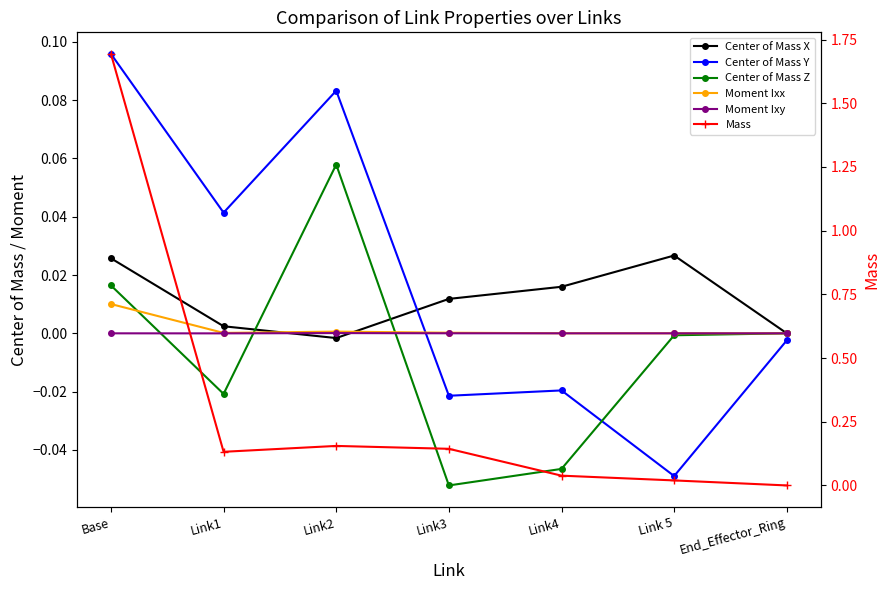

Reading right to left, what are all the values shown in this chart?

Center of Mass X: End_Effector_Ring=0.0	Link 5=0.0	Link4=0.0	Link3=0.0	Link2=-0.0	Link1=0.0	Base=0.0
Center of Mass Y: End_Effector_Ring=-0.0	Link 5=-0.0	Link4=-0.0	Link3=-0.0	Link2=0.1	Link1=0.0	Base=0.1
Center of Mass Z: End_Effector_Ring=-0.0	Link 5=-0.0	Link4=-0.0	Link3=-0.1	Link2=0.1	Link1=-0.0	Base=0.0
Moment Ixx: End_Effector_Ring=0.0	Link 5=0.0	Link4=0.0	Link3=0.0	Link2=0.0	Link1=0.0	Base=0.0
Moment Ixy: End_Effector_Ring=0.0	Link 5=0.0	Link4=0.0	Link3=0.0	Link2=0.0	Link1=-0.0	Base=0.0
Mass: End_Effector_Ring=0.0	Link 5=0.0	Link4=0.0	Link3=0.1	Link2=0.2	Link1=0.1	Base=1.7